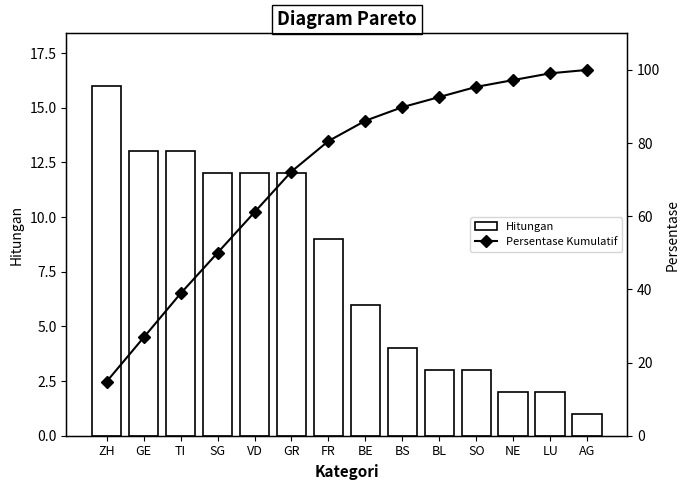

Reading left to right, transcribe all the data shown in this chart.

Hitungan: ZH=16.0	GE=13.0	TI=13.0	SG=12.0	VD=12.0	GR=12.0	FR=9.0	BE=6.0	BS=4.0	BL=3.0	SO=3.0	NE=2.0	LU=2.0	AG=1.0
Persentase Kumulatif: ZH=14.8	GE=26.9	TI=38.9	SG=50.0	VD=61.1	GR=72.2	FR=80.6	BE=86.1	BS=89.8	BL=92.6	SO=95.4	NE=97.2	LU=99.1	AG=100.0